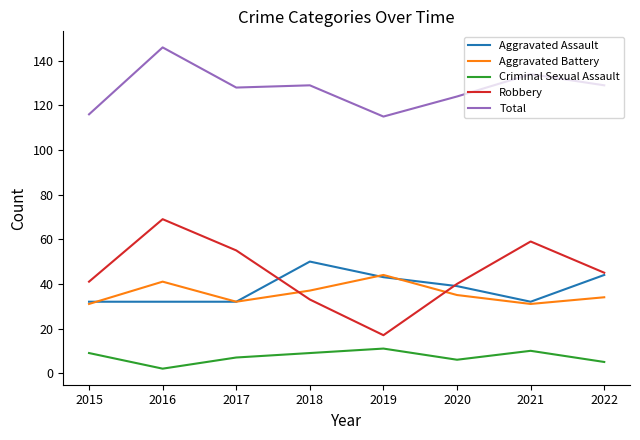

Reading left to right, list all the values displayed in this chart.

Aggravated Assault: 2015=32	2016=32	2017=32	2018=50	2019=43	2020=39	2021=32	2022=44
Aggravated Battery: 2015=31	2016=41	2017=32	2018=37	2019=44	2020=35	2021=31	2022=34
Criminal Sexual Assault: 2015=9	2016=2	2017=7	2018=9	2019=11	2020=6	2021=10	2022=5
Robbery: 2015=41	2016=69	2017=55	2018=33	2019=17	2020=40	2021=59	2022=45
Total: 2015=116	2016=146	2017=128	2018=129	2019=115	2020=124	2021=134	2022=129